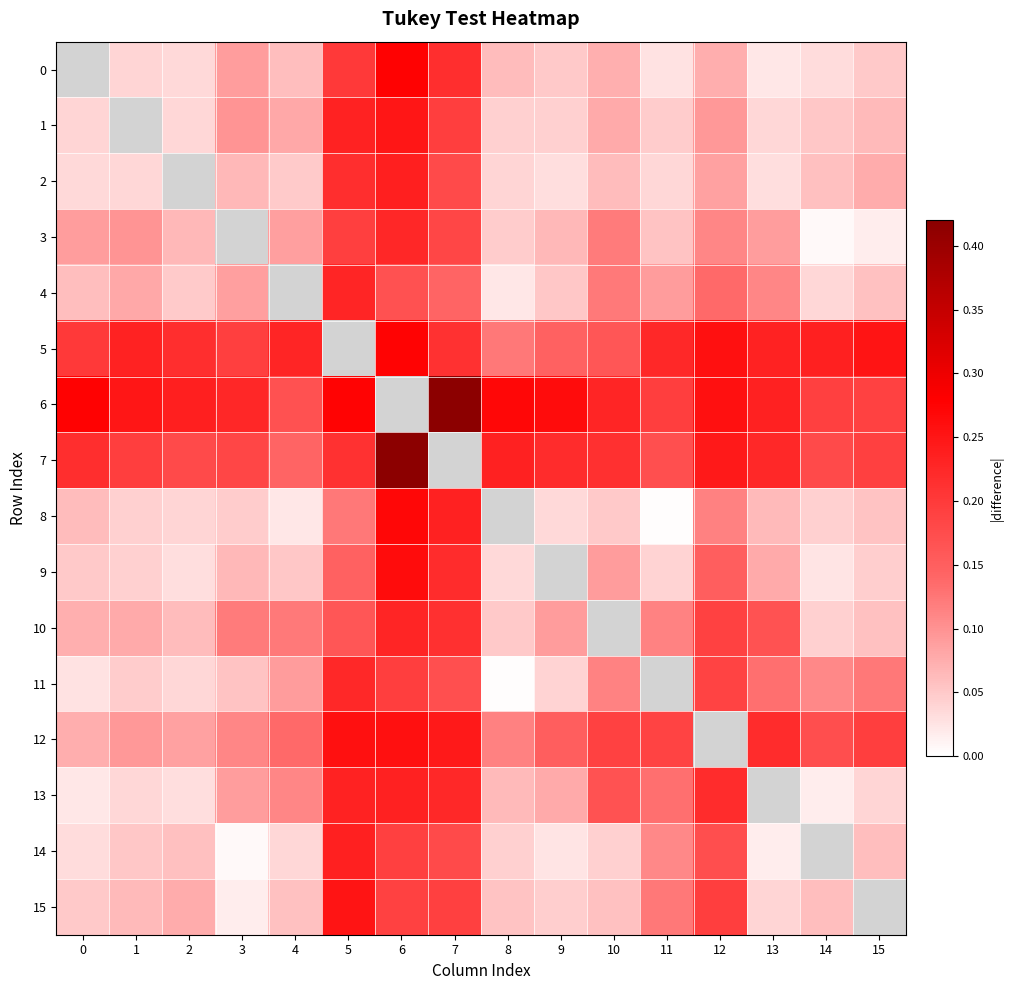

Which label corresponds to the smallest value in the chart?

11